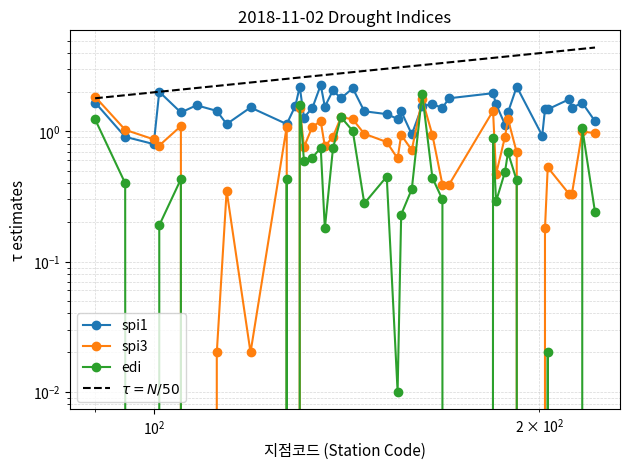

What is the value of the spi1 point at the 2nd from the left?

0.9